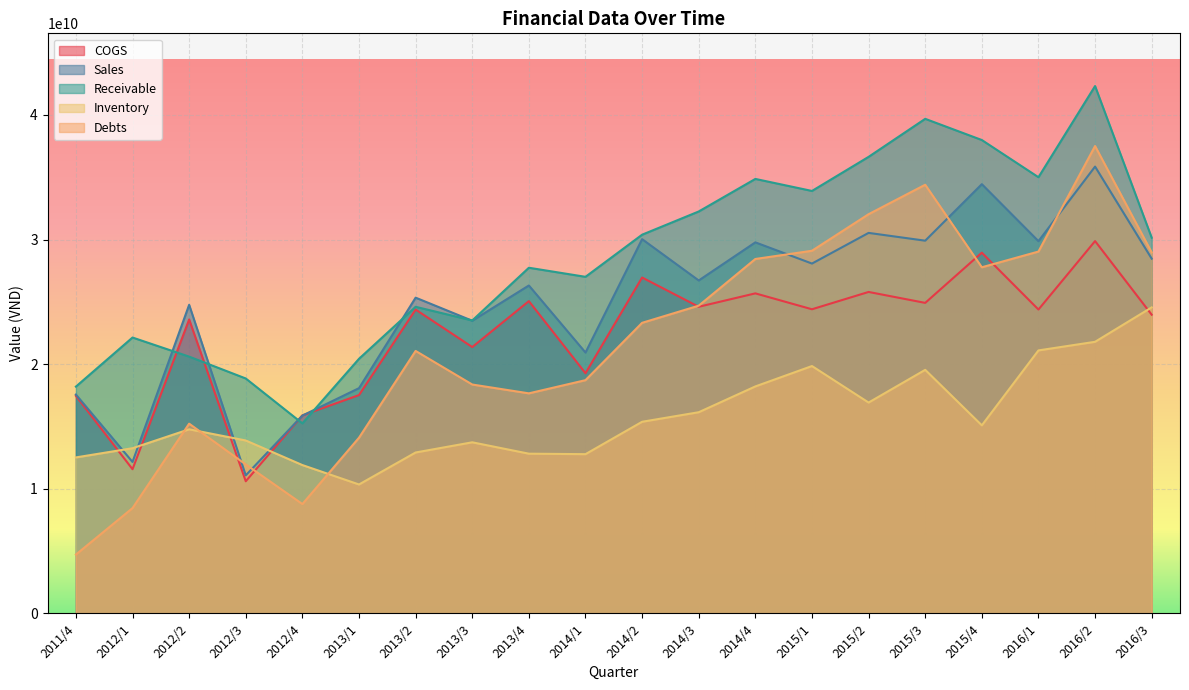

Which series has the widest spread of values?

Debts